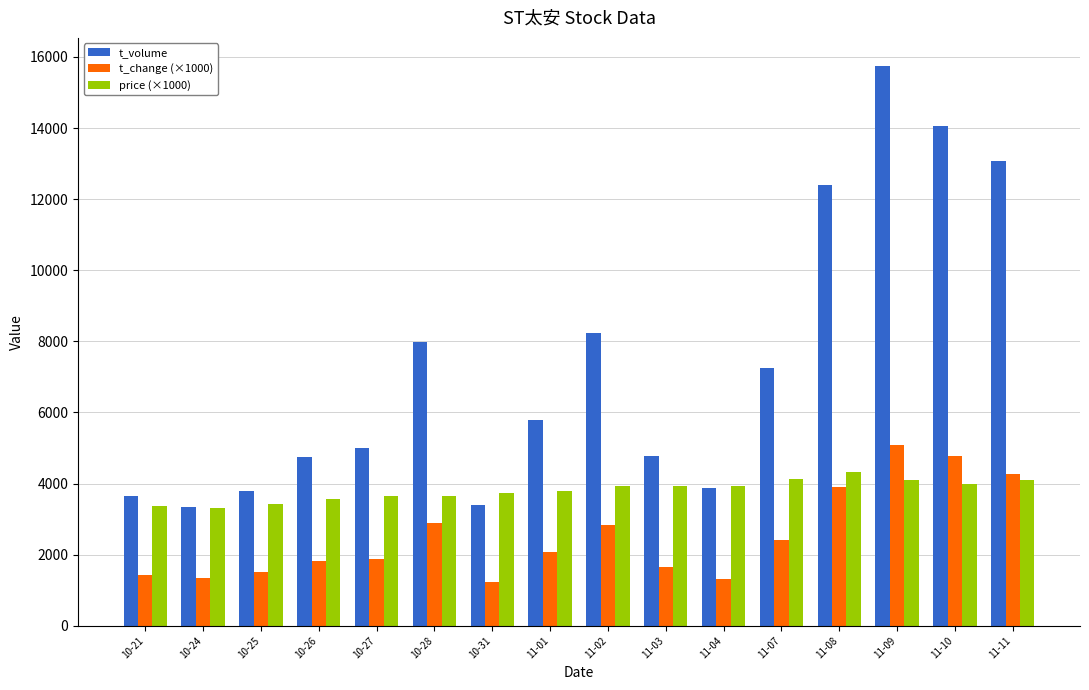

What is the total value across all series at 11-09?

24929